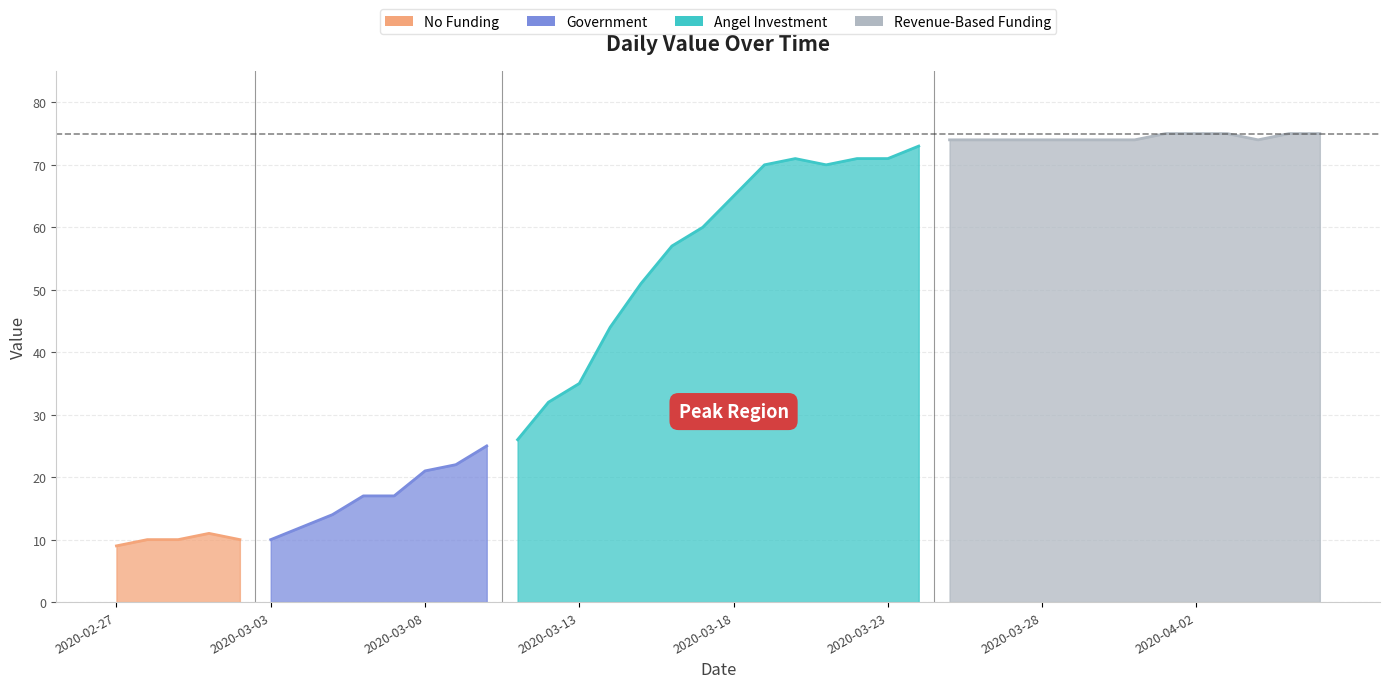

Which category has the lowest value across all series?

2020-02-27